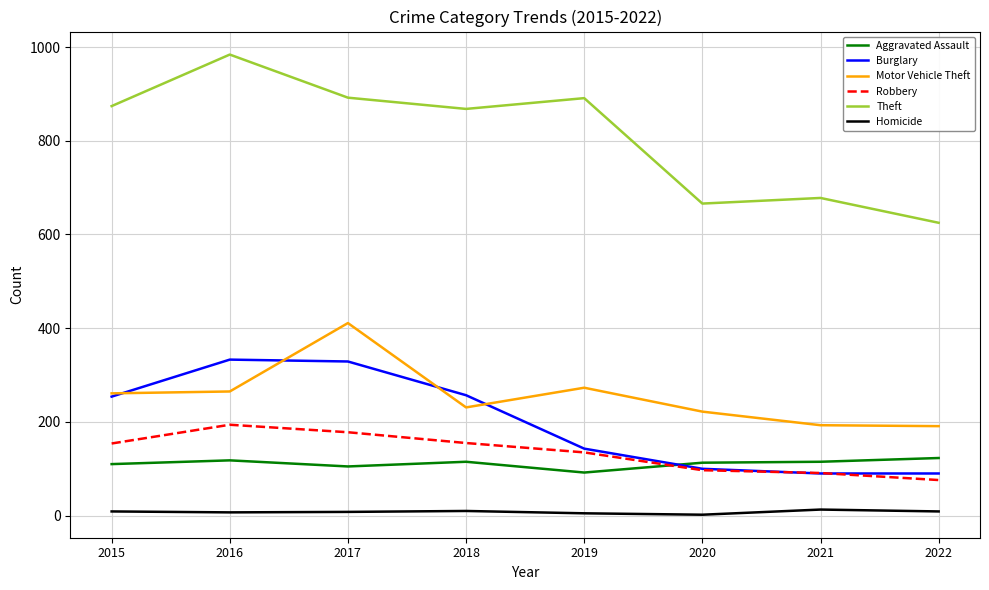

How many interior local peaks does the Burglary series have?

1